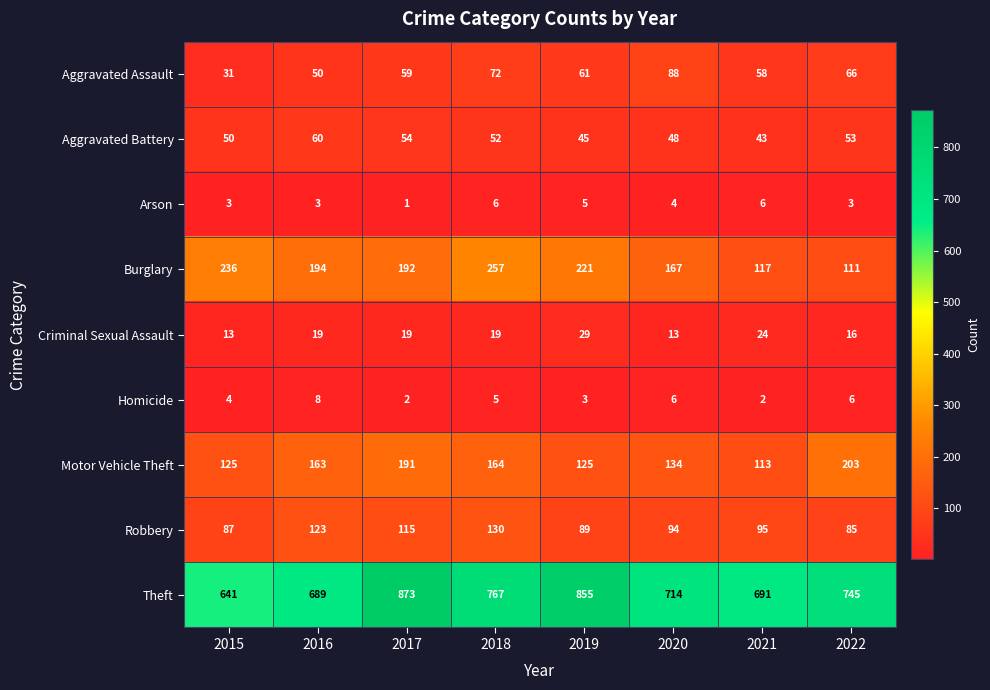

List the series in order of their peak value, lowest first.

Arson, Homicide, Criminal Sexual Assault, Aggravated Battery, Aggravated Assault, Robbery, Motor Vehicle Theft, Burglary, Theft